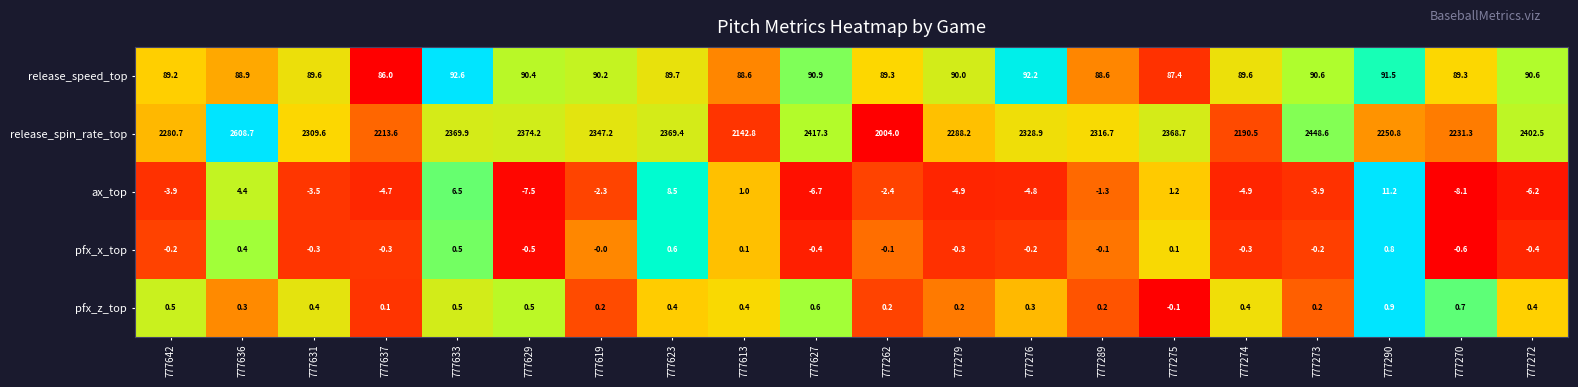

True or false: pfx_x_top has a value of -0.3 at 777274.

True